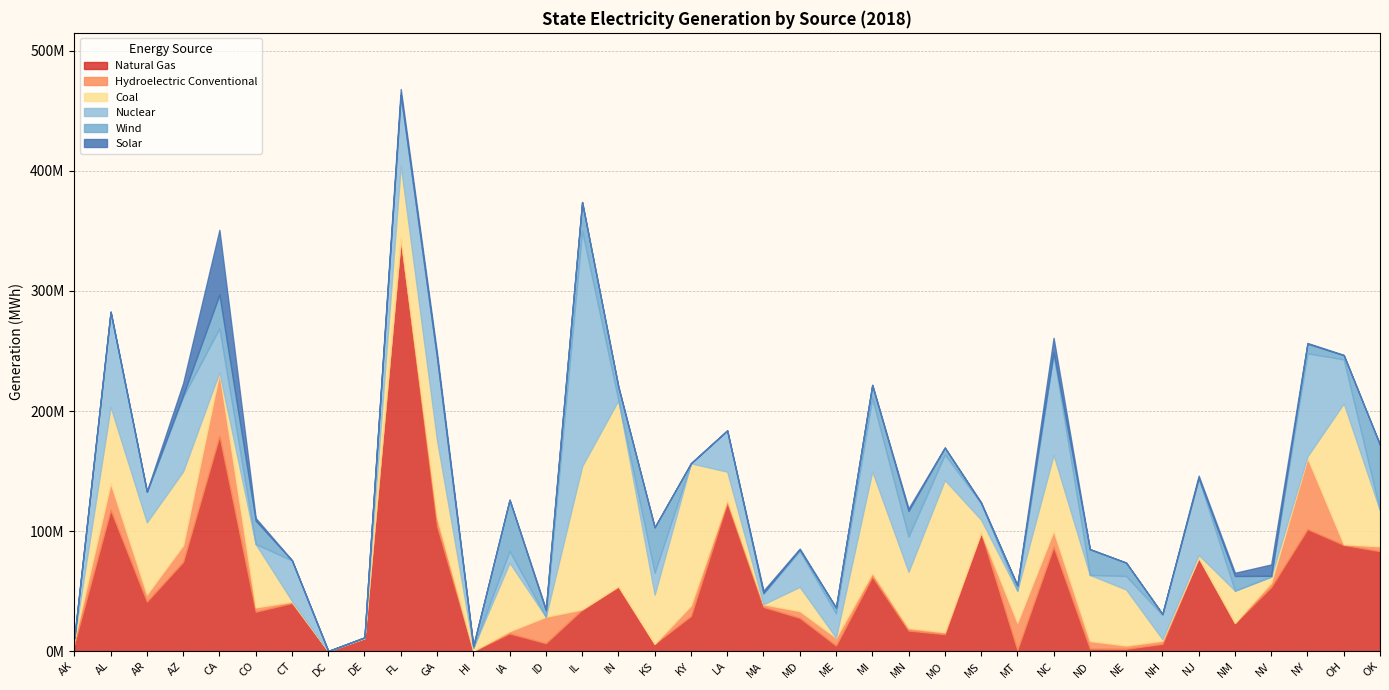

Does the chart have visible grid lines?

Yes